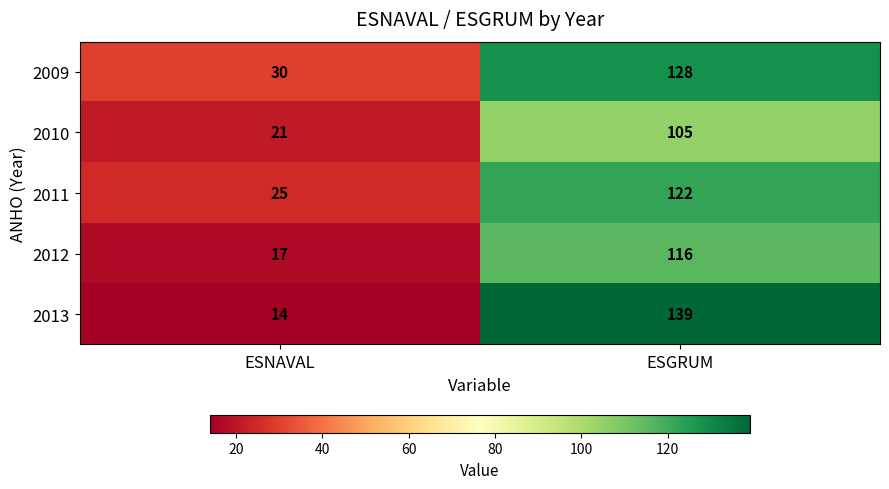

At ESGRUM, list the series in order from smallest to largest.

2010, 2012, 2011, 2009, 2013